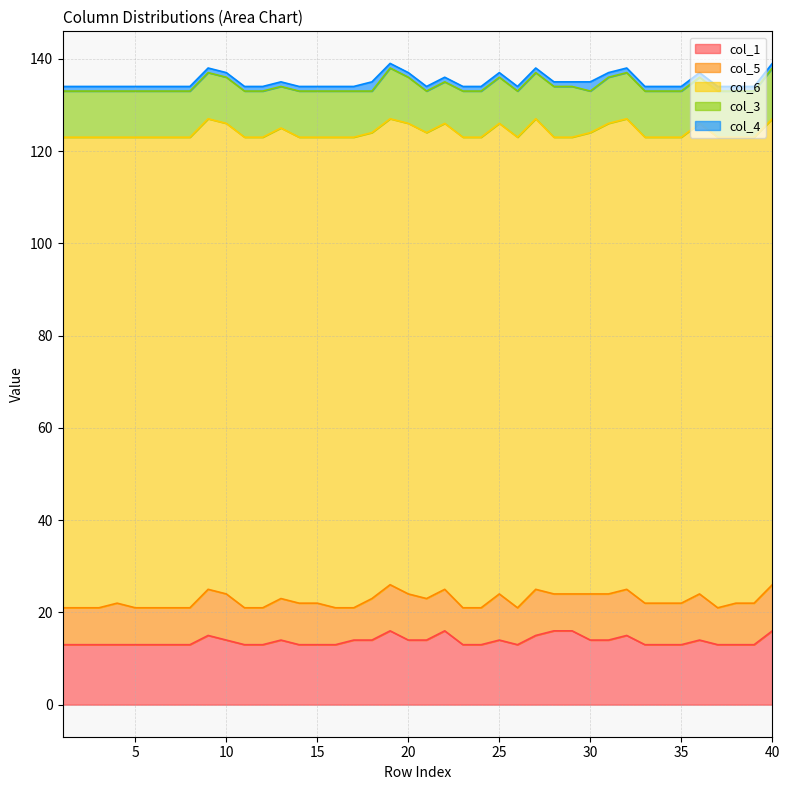

What is the value of the col_6 point at the 7th from the left?

102